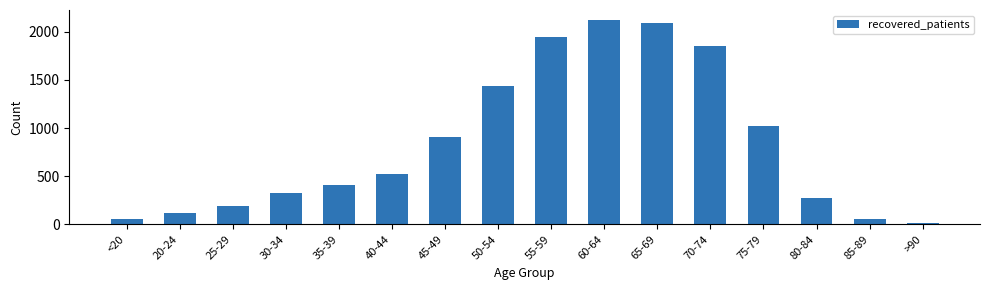

Approximately how many times larger is the value at 75-79 compared to 70-74?

0.6